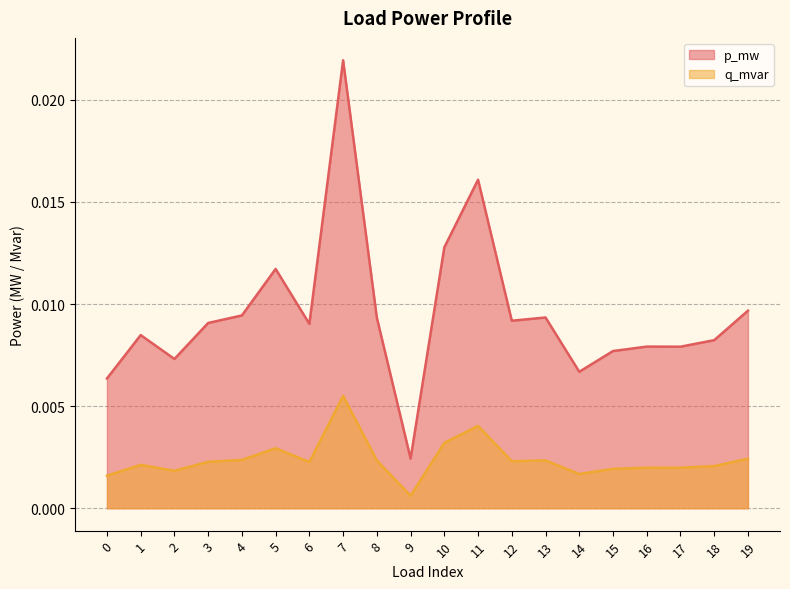

What are all the series names shown in the legend?

p_mw, q_mvar